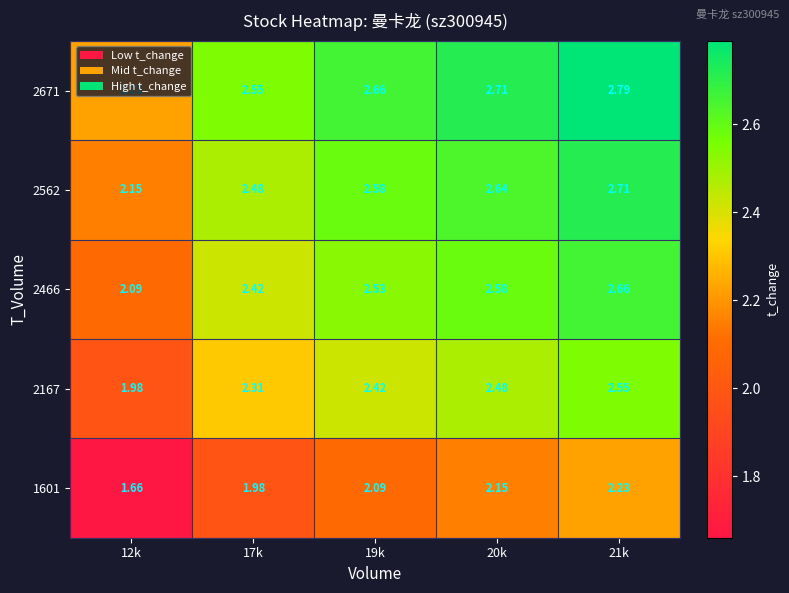

What is the difference between the highest and lowest values at 20k?

0.6